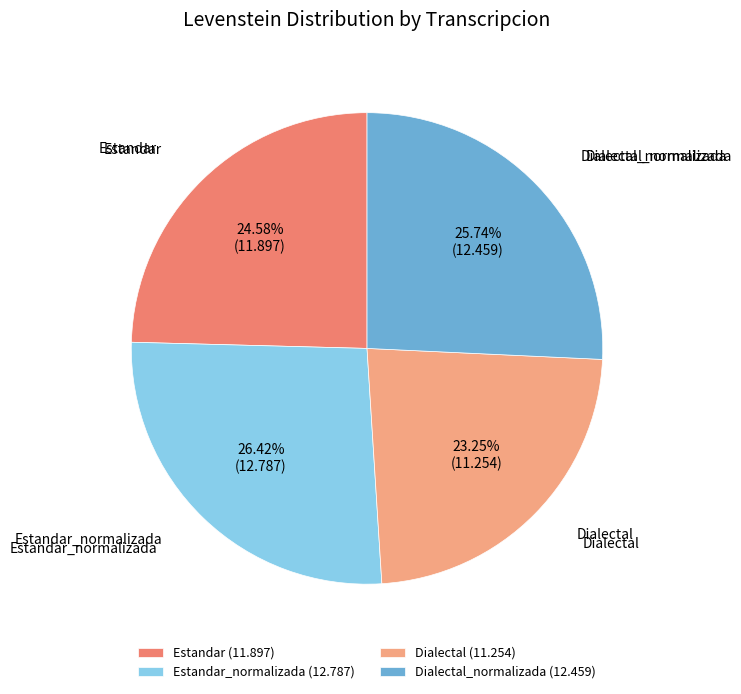

Between Dialectal_normalizada (12.459) and Estandar_normalizada (12.787), which is larger?

Estandar_normalizada (12.787)